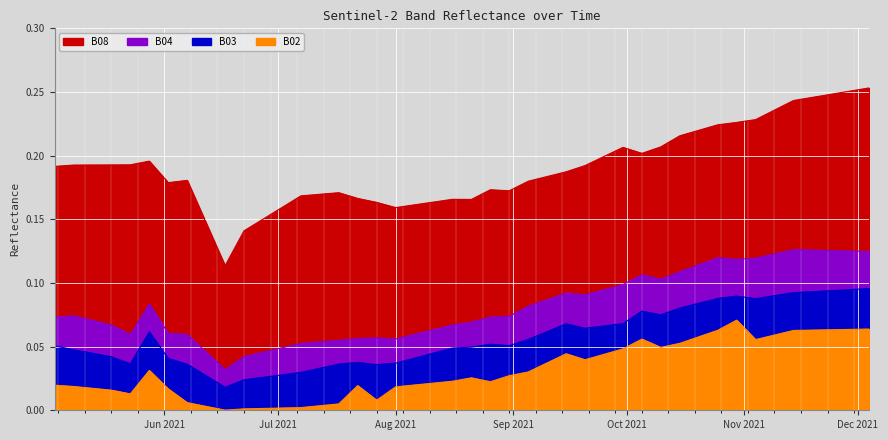

What position from the right is 2021-11-24?

3